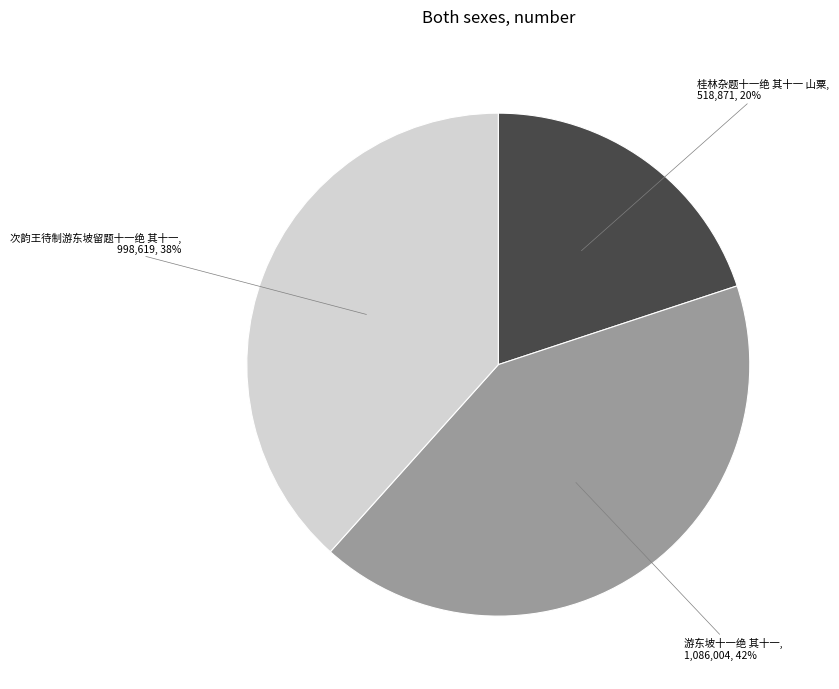

How many slices are in this pie chart?

3